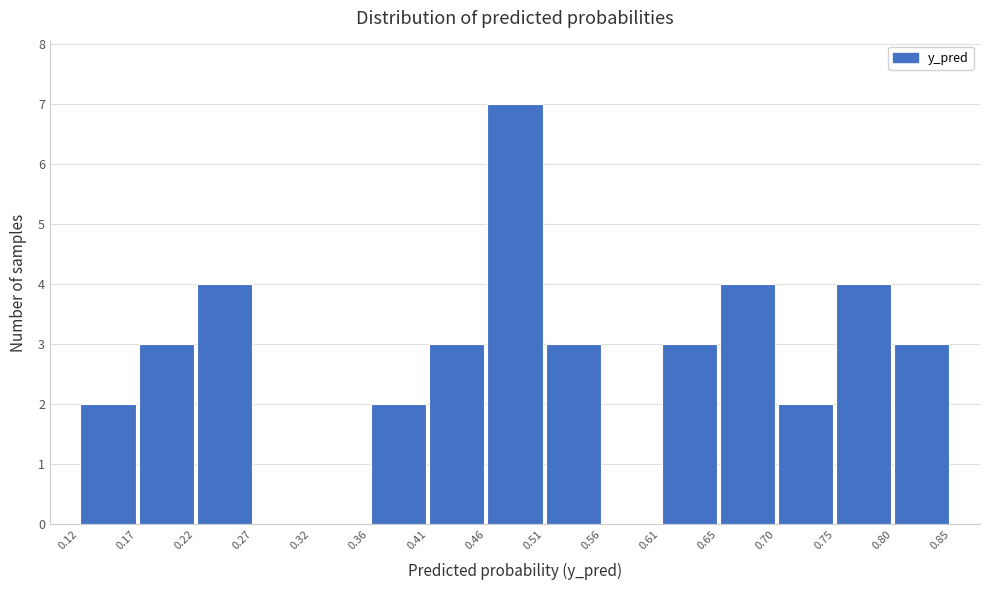

Over which range of the x-axis is the bar tallest?

0.46 to 0.51